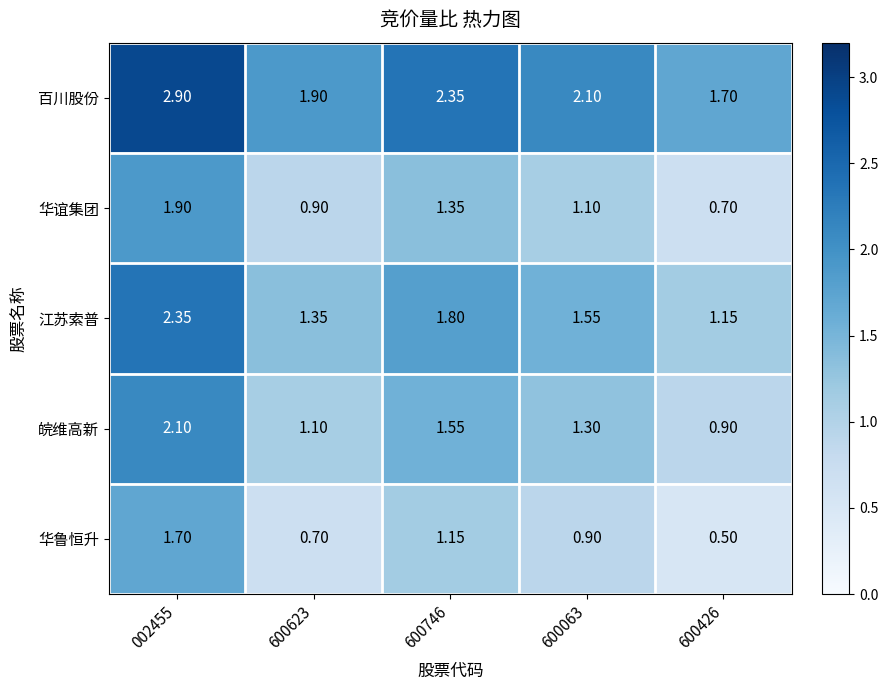

What is the maximum value shown in the chart?

2.9